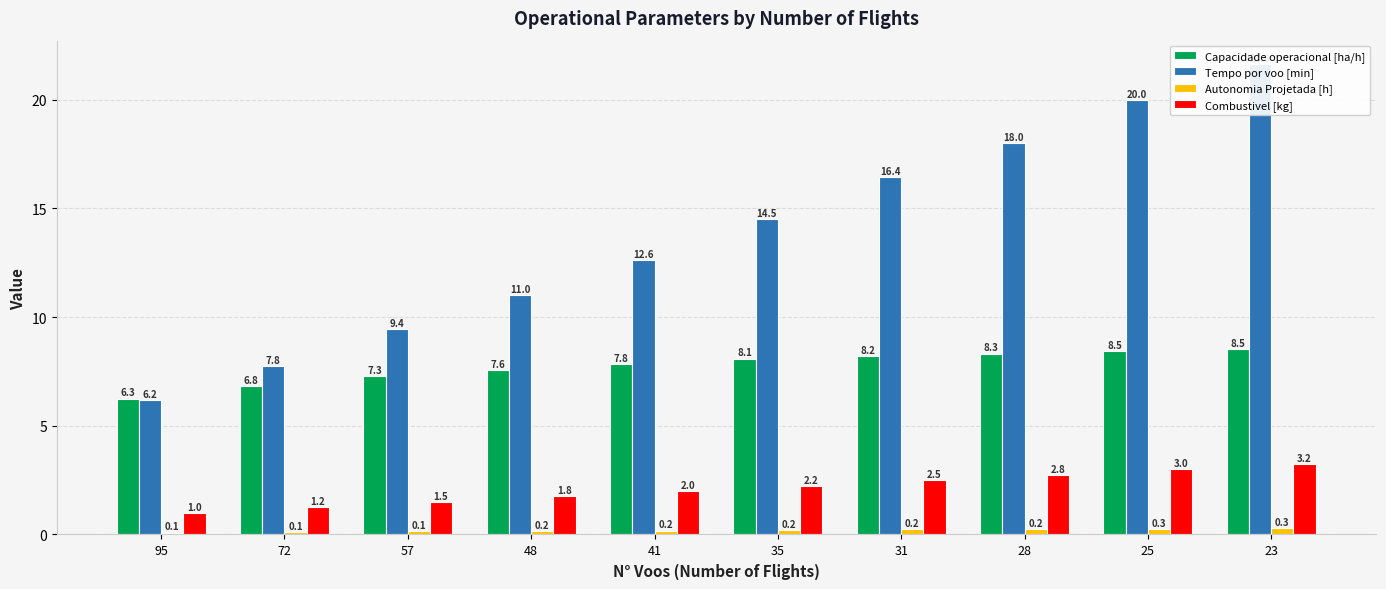

What is the average value of the Combustivel [kg] series?

2.1